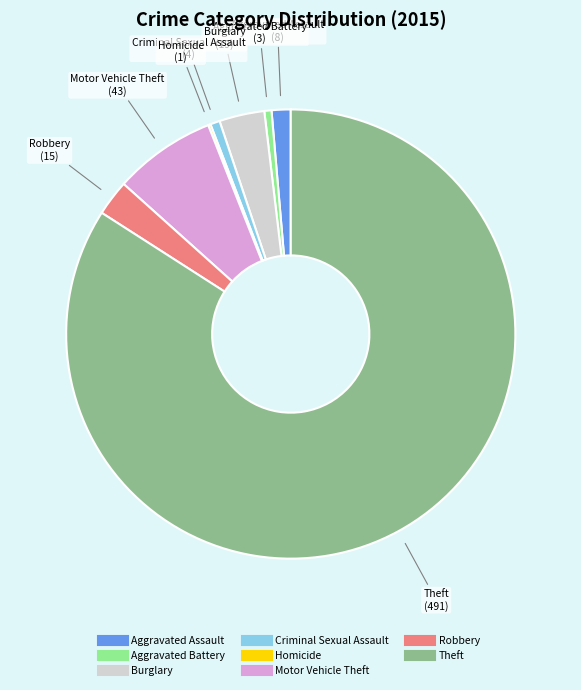

Does any single category account for the majority?

Yes